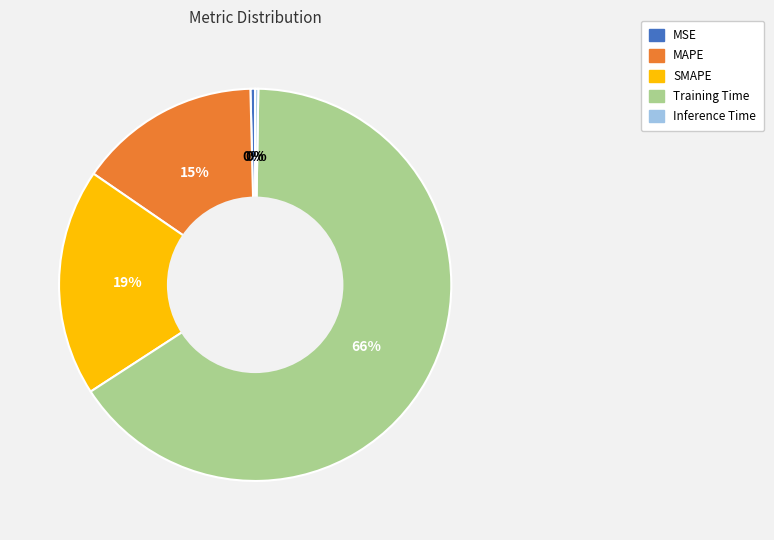

Which has a higher value, Training Time or MSE?

Training Time